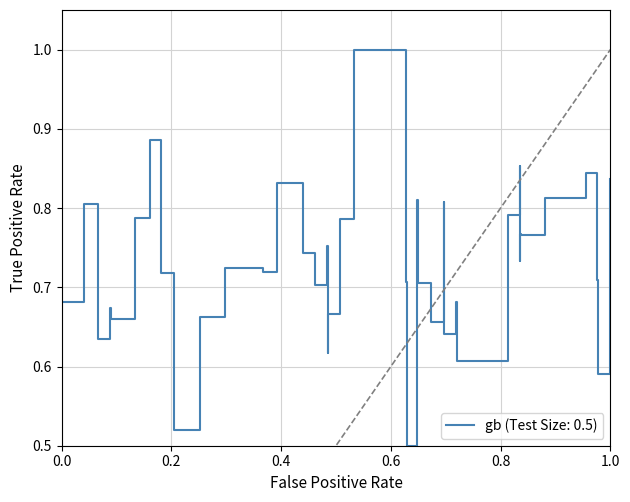

Is this an area chart (filled region under the line)?

No